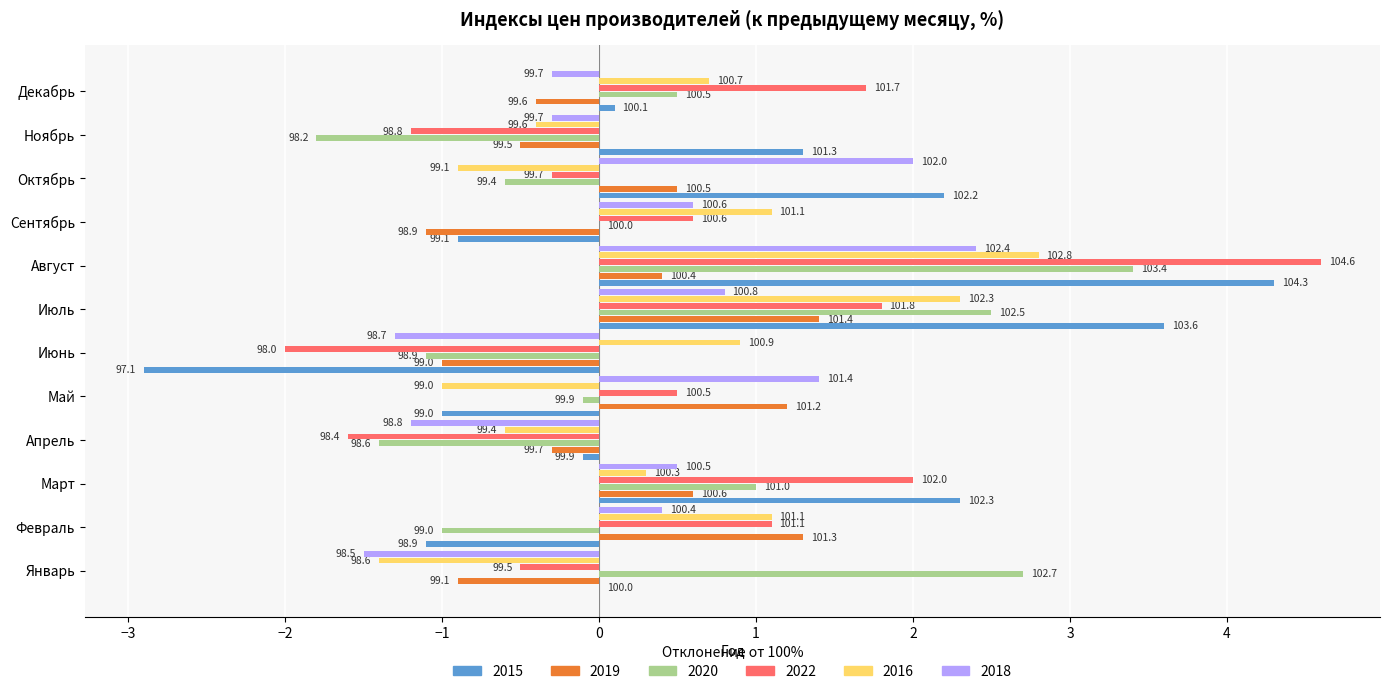

Reading left to right, list all the values displayed in this chart.

2015: Январь=0.0	Февраль=-1.1	Март=2.3	Апрель=-0.1	Май=-1.0	Июнь=-2.9	Июль=3.6	Август=4.3	Сентябрь=-0.9	Октябрь=2.2	Ноябрь=1.3	Декабрь=0.1
2019: Январь=-0.9	Февраль=1.3	Март=0.6	Апрель=-0.3	Май=1.2	Июнь=-1.0	Июль=1.4	Август=0.4	Сентябрь=-1.1	Октябрь=0.5	Ноябрь=-0.5	Декабрь=-0.4
2020: Январь=2.7	Февраль=-1.0	Март=1.0	Апрель=-1.4	Май=-0.1	Июнь=-1.1	Июль=2.5	Август=3.4	Сентябрь=0.0	Октябрь=-0.6	Ноябрь=-1.8	Декабрь=0.5
2022: Январь=-0.5	Февраль=1.1	Март=2.0	Апрель=-1.6	Май=0.5	Июнь=-2.0	Июль=1.8	Август=4.6	Сентябрь=0.6	Октябрь=-0.3	Ноябрь=-1.2	Декабрь=1.7
2016: Январь=-1.4	Февраль=1.1	Март=0.3	Апрель=-0.6	Май=-1.0	Июнь=0.9	Июль=2.3	Август=2.8	Сентябрь=1.1	Октябрь=-0.9	Ноябрь=-0.4	Декабрь=0.7
2018: Январь=-1.5	Февраль=0.4	Март=0.5	Апрель=-1.2	Май=1.4	Июнь=-1.3	Июль=0.8	Август=2.4	Сентябрь=0.6	Октябрь=2.0	Ноябрь=-0.3	Декабрь=-0.3